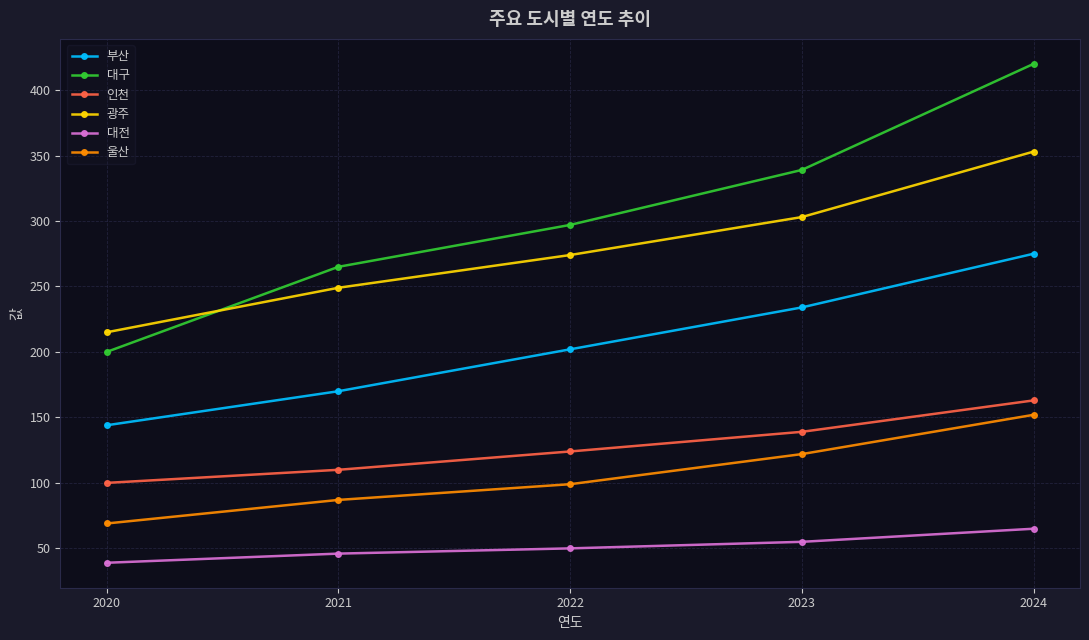

What are all the series names shown in the legend?

부산, 대구, 인천, 광주, 대전, 울산